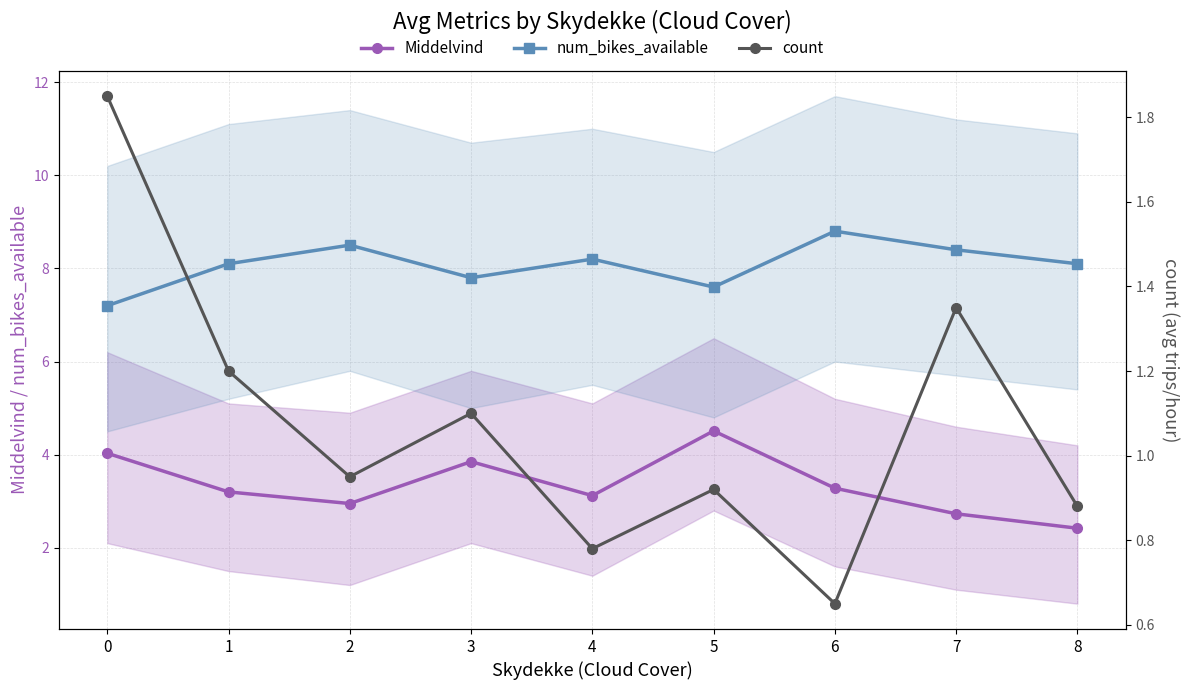

Rank the series by their maximum value, from highest to lowest.

num_bikes_available, Middelvind, count